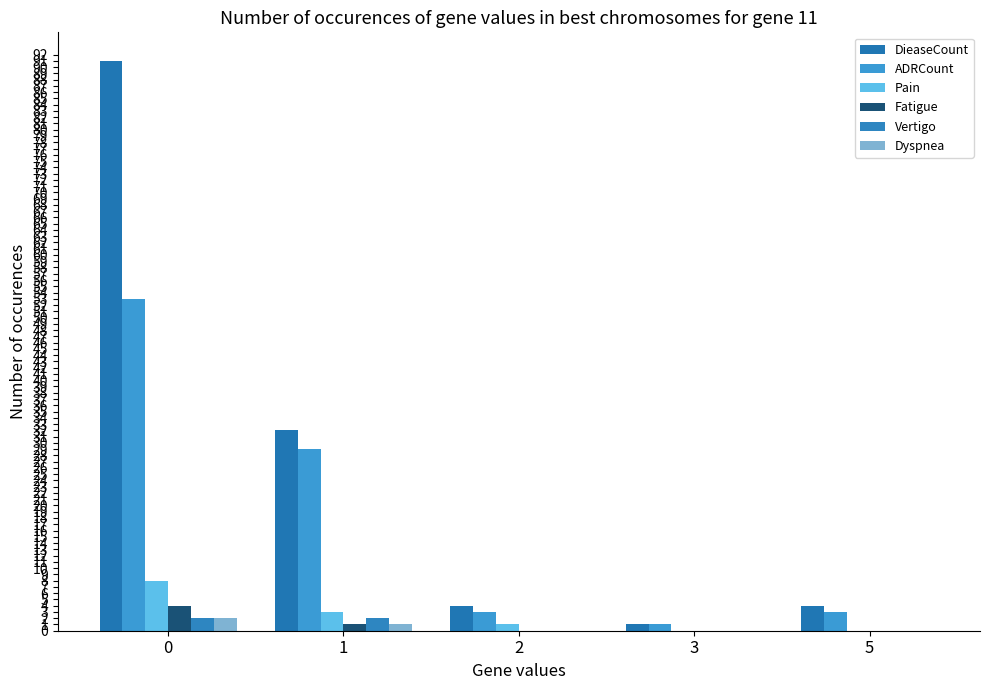

How many distinct data groups are displayed?

6